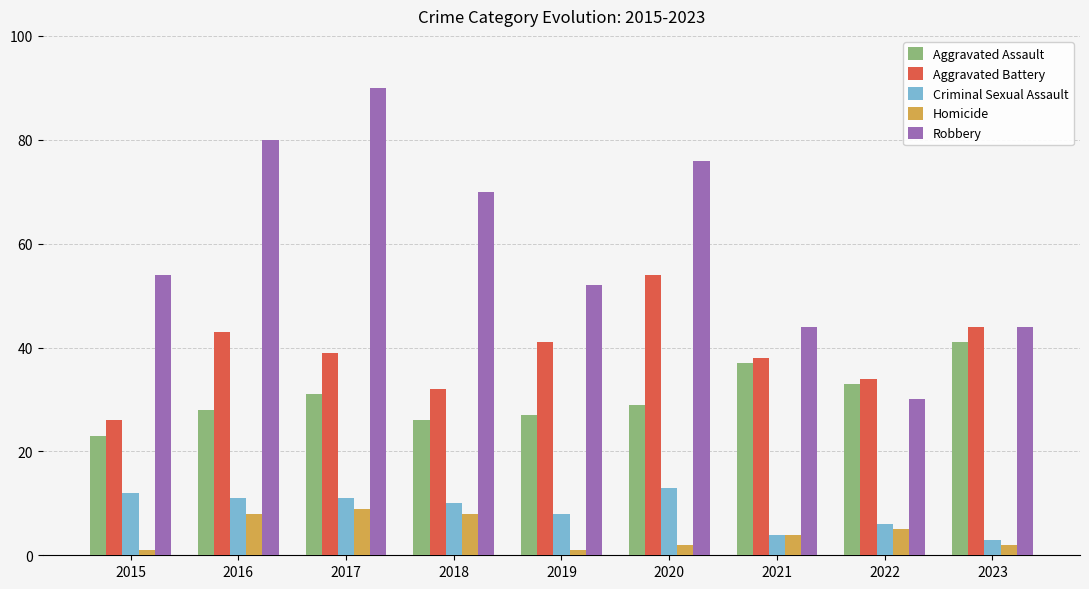

Is the value of Aggravated Assault at 2015 greater than the value of Criminal Sexual Assault at 2022?

Yes